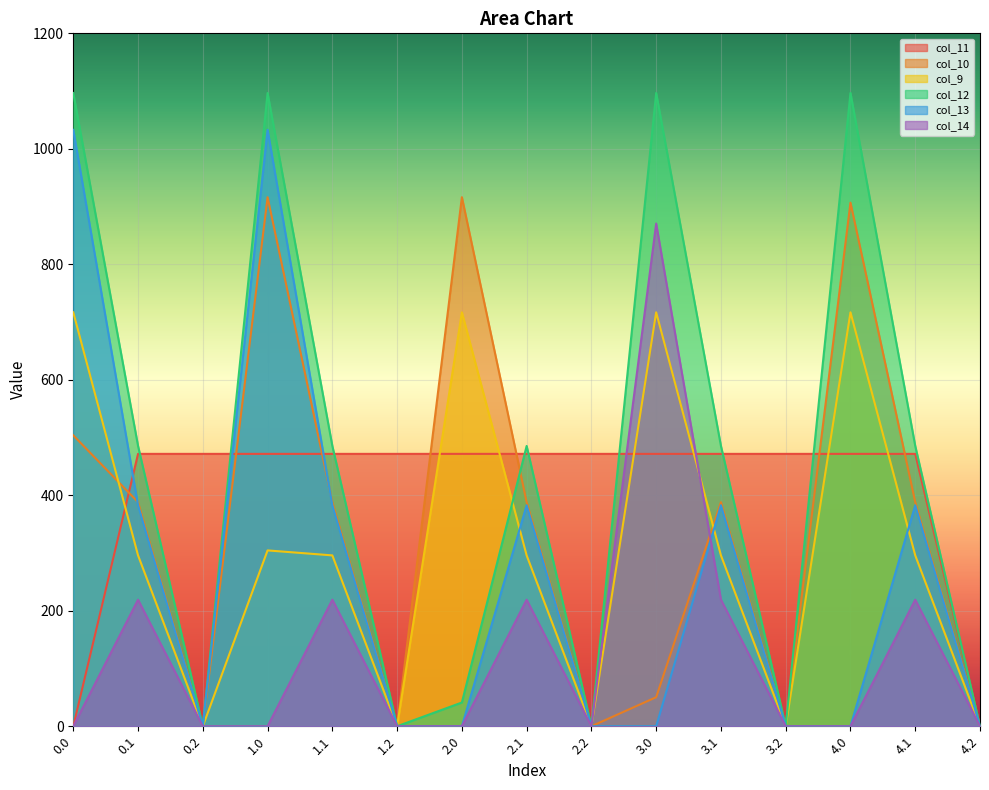

Is it true that col_14 equals 292.6 at 4.2?

False